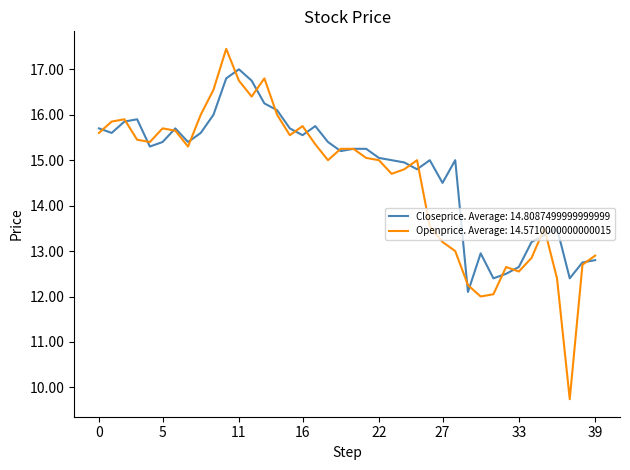

Which series has the widest spread of values?

Openprice. Average: 14.5710000000000015